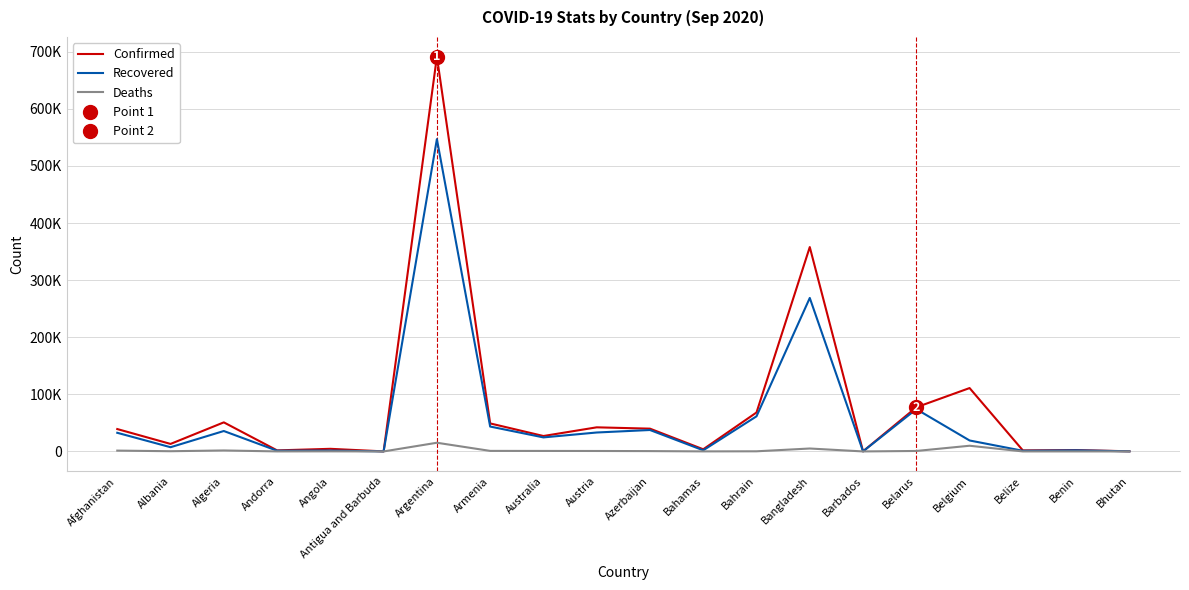

What value does the Confirmed series have at Belarus?

77289